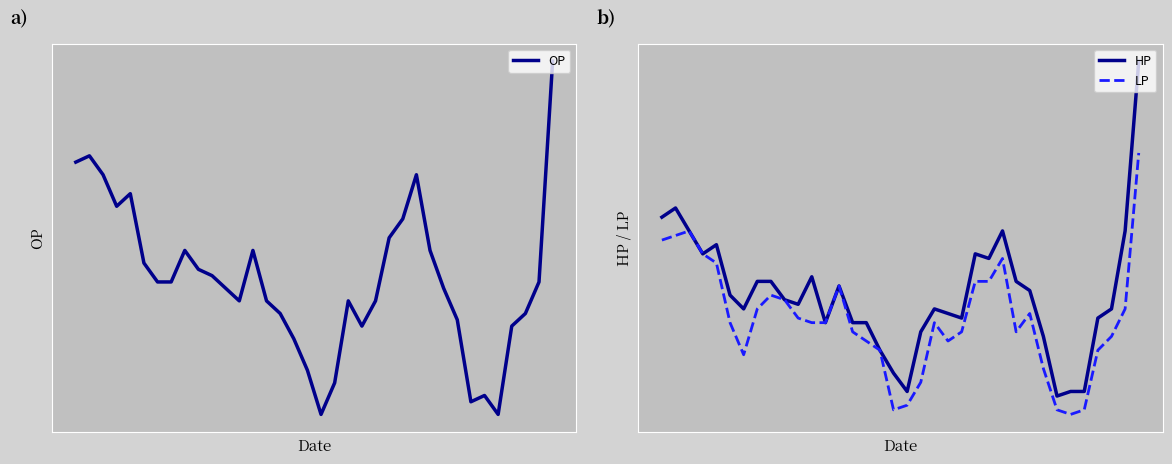

Is the value of OP at 10 greater than the value of HP at 3?

No